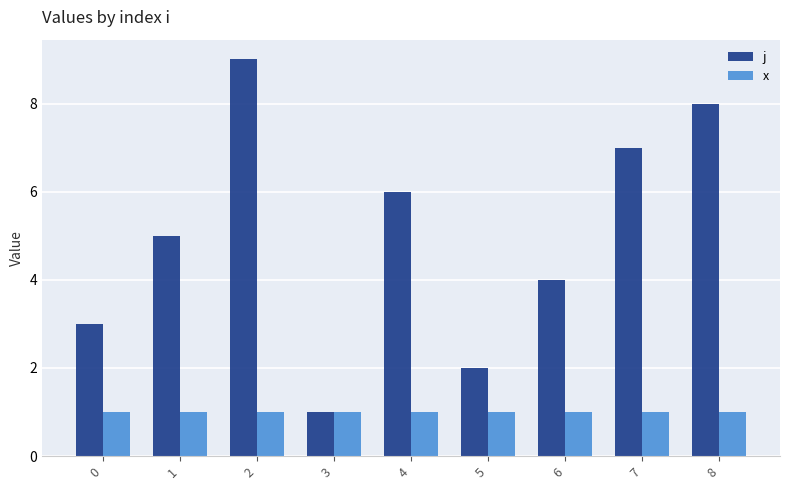

At which category is the sum across all series the highest?

2